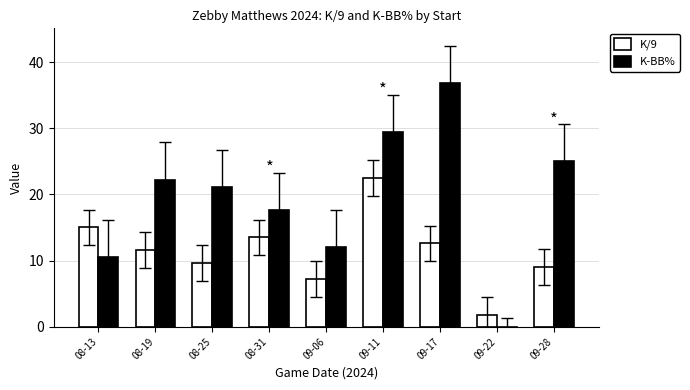

Count the number of categories in the chart.

9